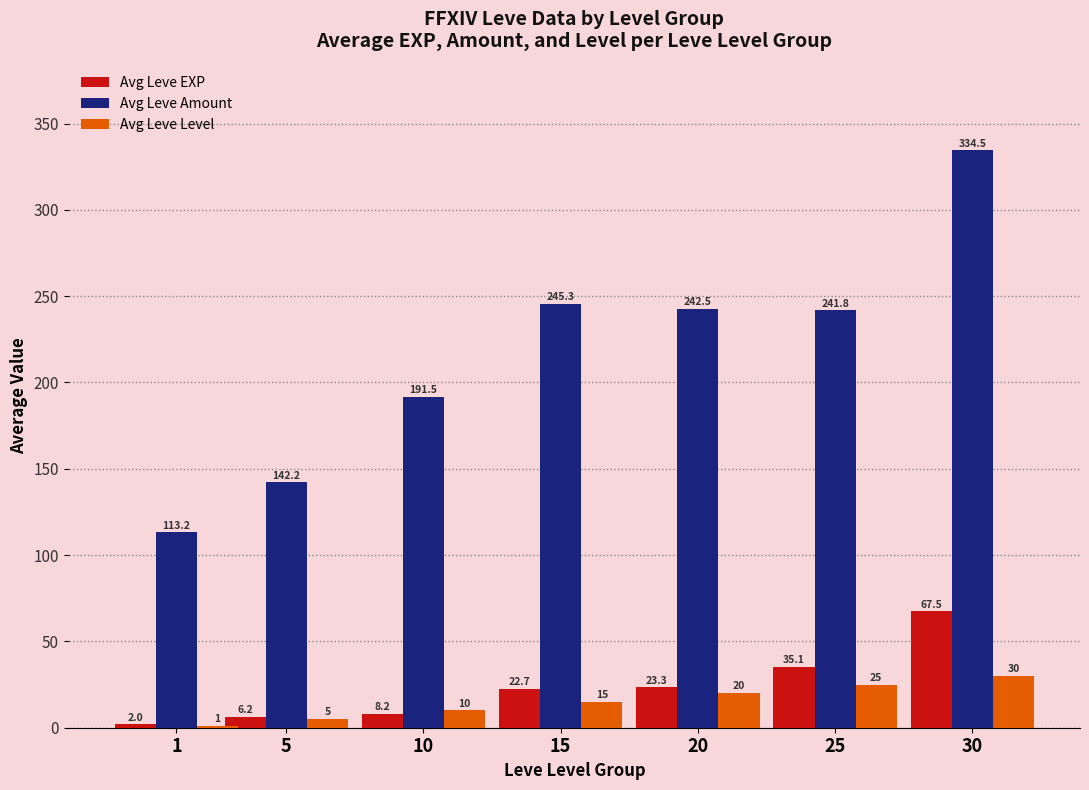

Does the chart contain stacked bars?

No